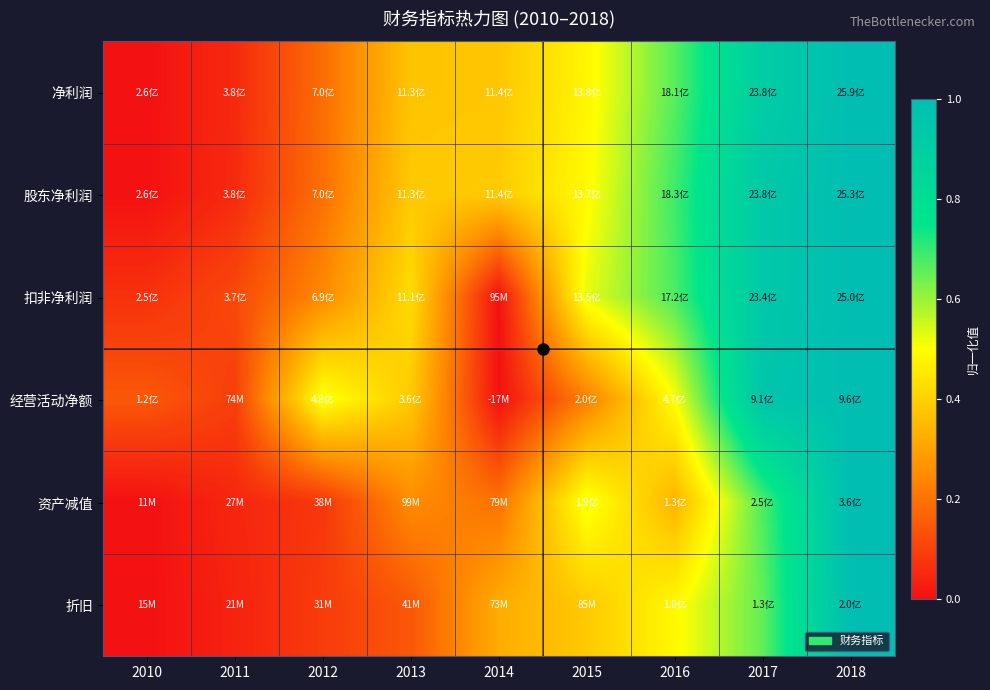

What is the spread (max minus min) of values at 2015?

0.3